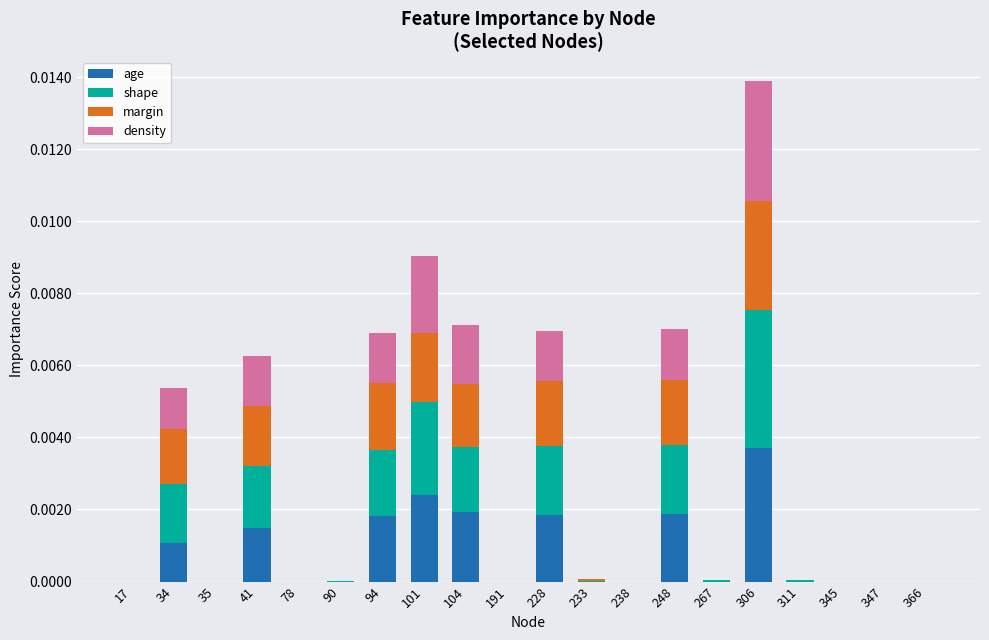

The age series shows 0.0 at 94. True or false?

True